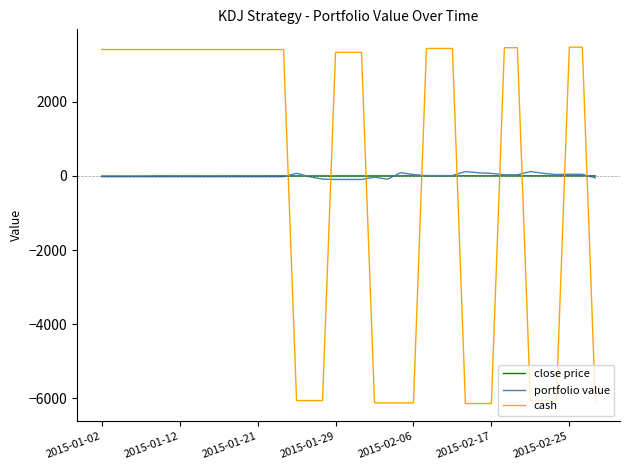

What is the maximum value shown in the chart?

3474.8